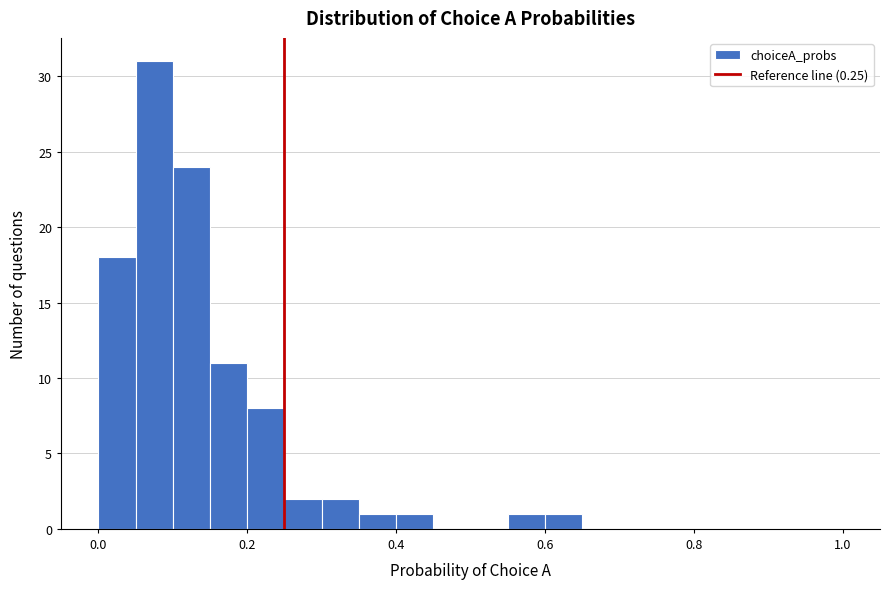

Around what value on the x-axis is the tallest bar? Give the approximate position of its centre, as read against the axis.

0.08